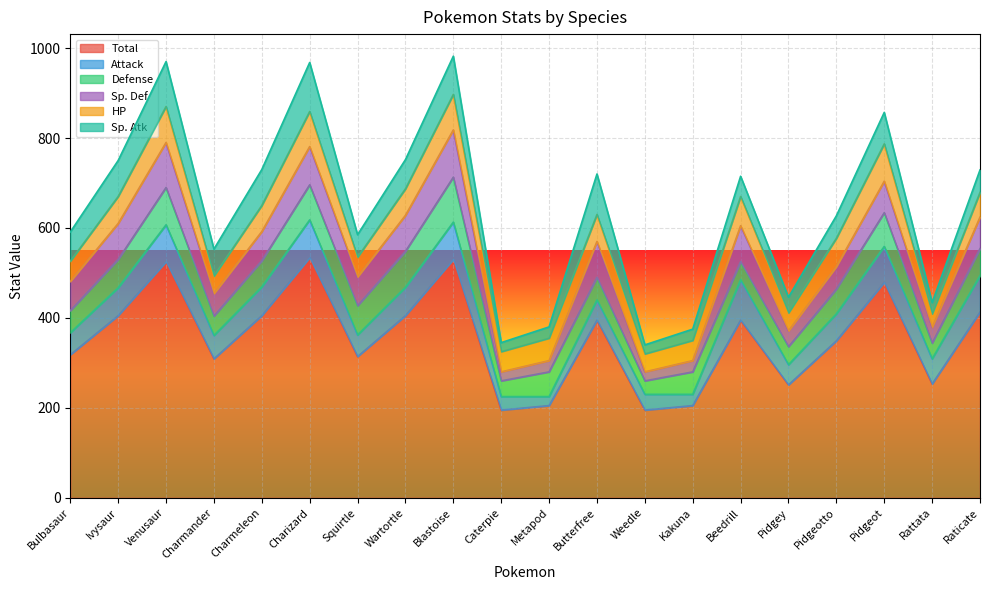

Is it true that HP equals 135 at Venusaur?

False